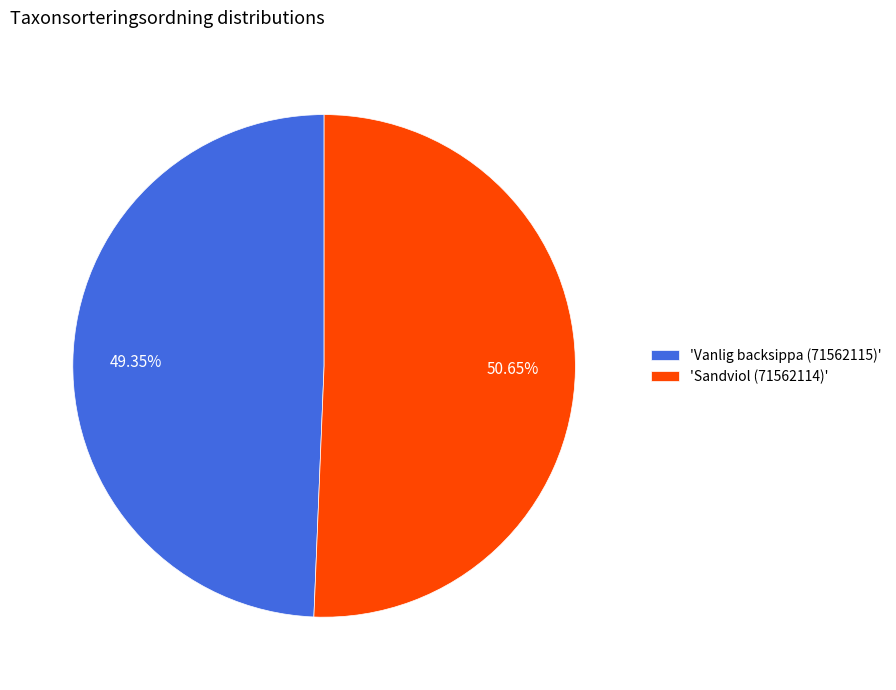

How many segments does this pie chart have?

2